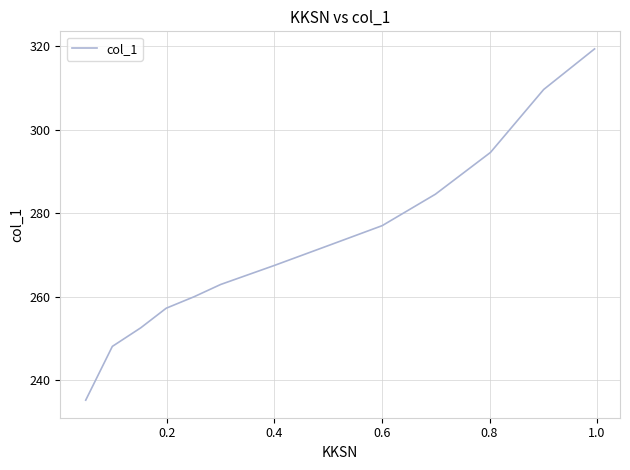

Is this an area chart (filled region under the line)?

No